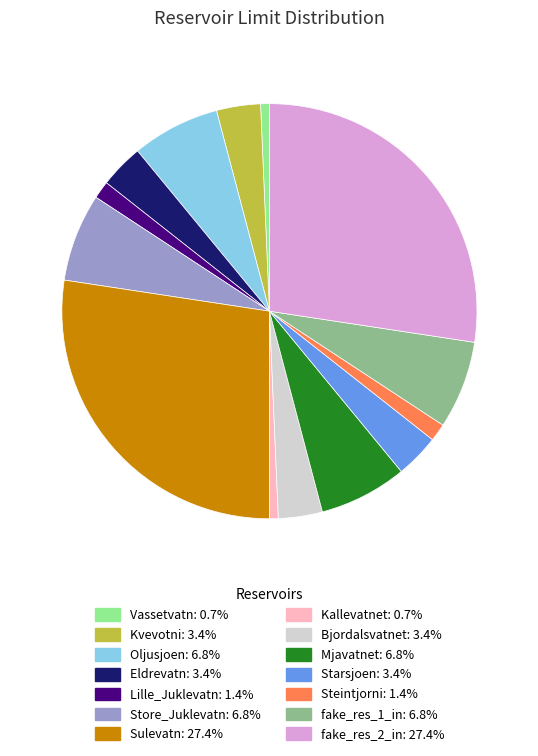

Do Kvevotni and Store_Juklevatn together represent more than half of the pie?

No